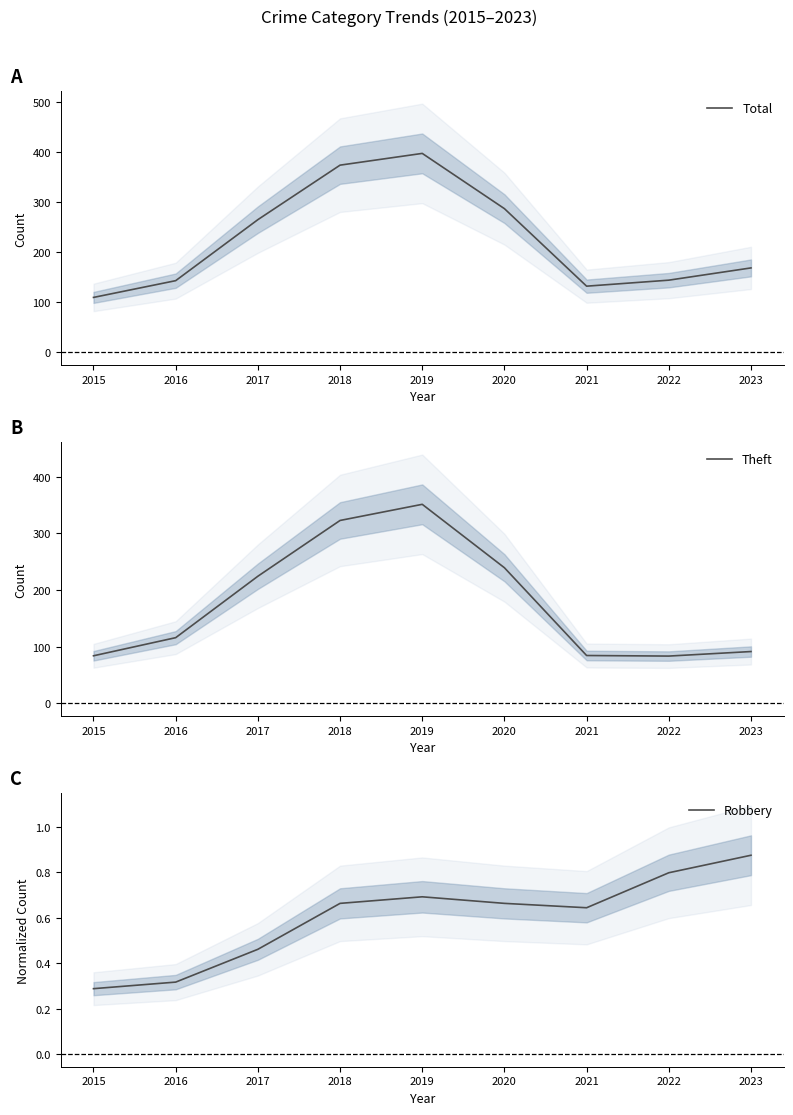

What is the value of the Total point at the 1st from the left?

110.0